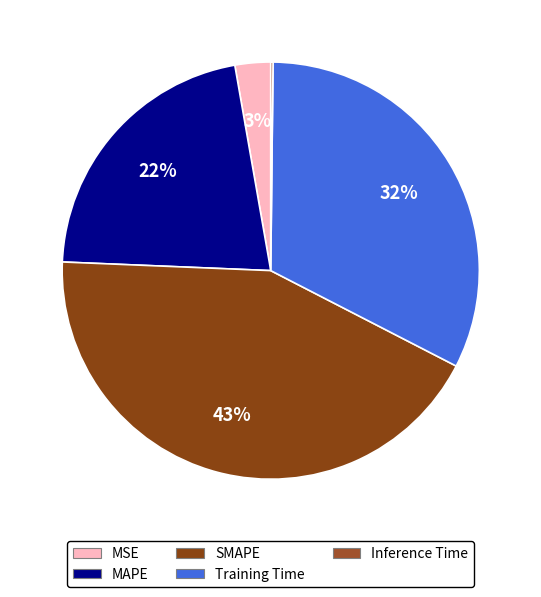

To the nearest percent, what is the average slice percentage?

20%